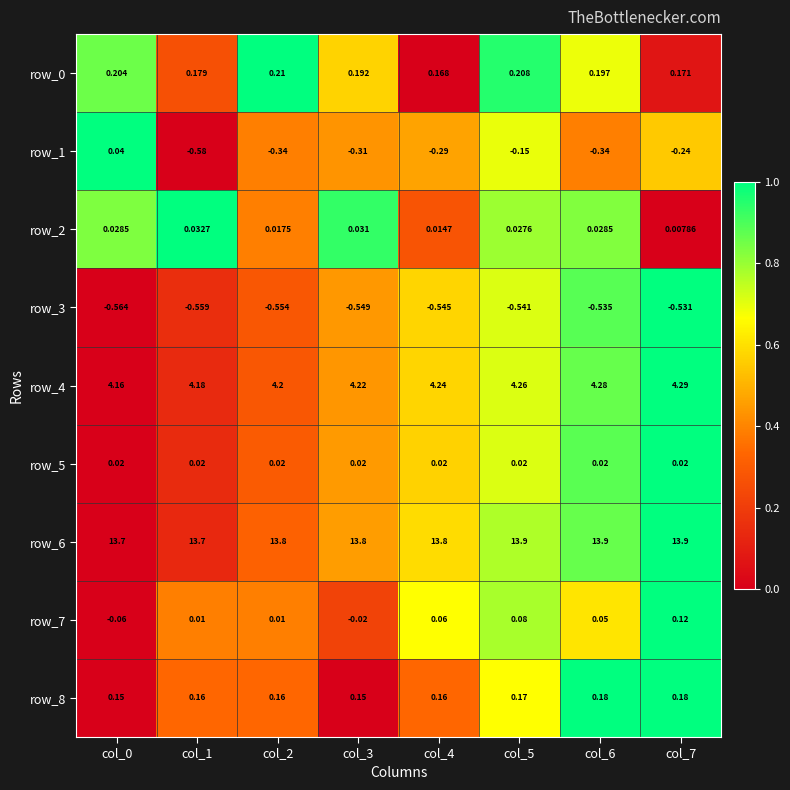

Is the value of row_5 at col_7 greater than the value of row_7 at col_6?

No